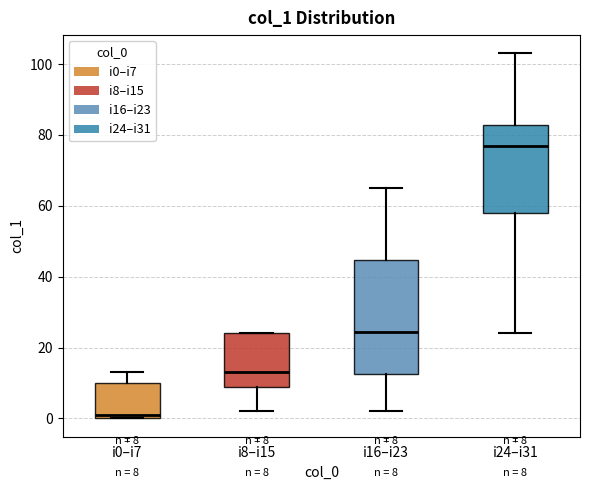

Comparing the boxes themselves (not the whiskers), which one is the tallest?

i16–i23